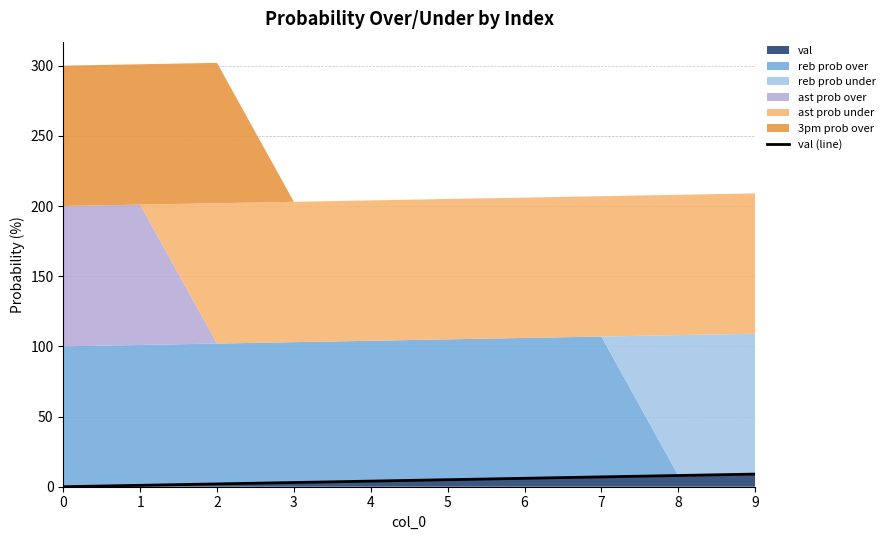

List the labels in order of value, smallest first.

0, 1, 2, 3, 4, 5, 6, 7, 8, 9